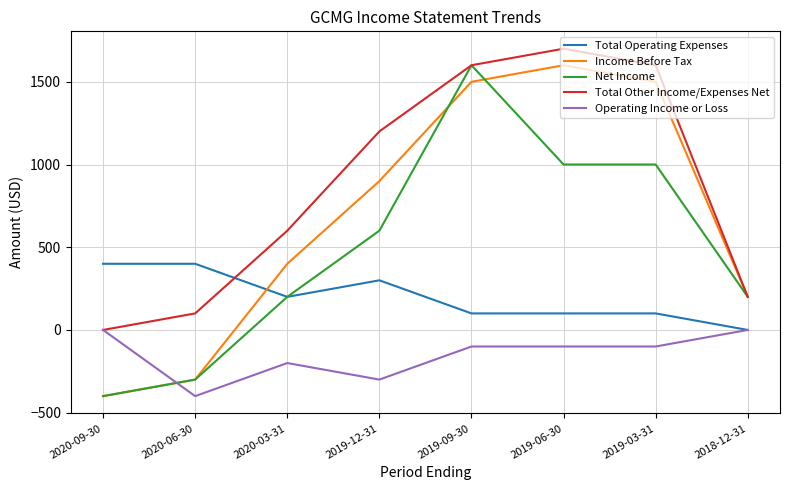

The Income Before Tax series shows 900 at 2019-12-31. True or false?

True